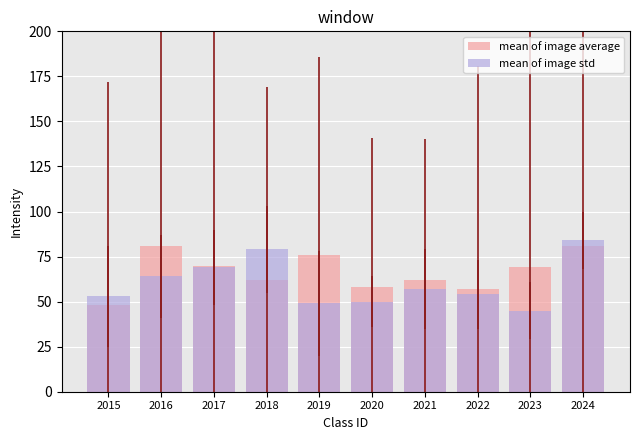

Reading right to left, list all the values displayed in this chart.

mean of image average: 81	69	57	62	58	76	62	70	81	48
mean of image std: 84	45	54	57	50	49	79	69	64	53